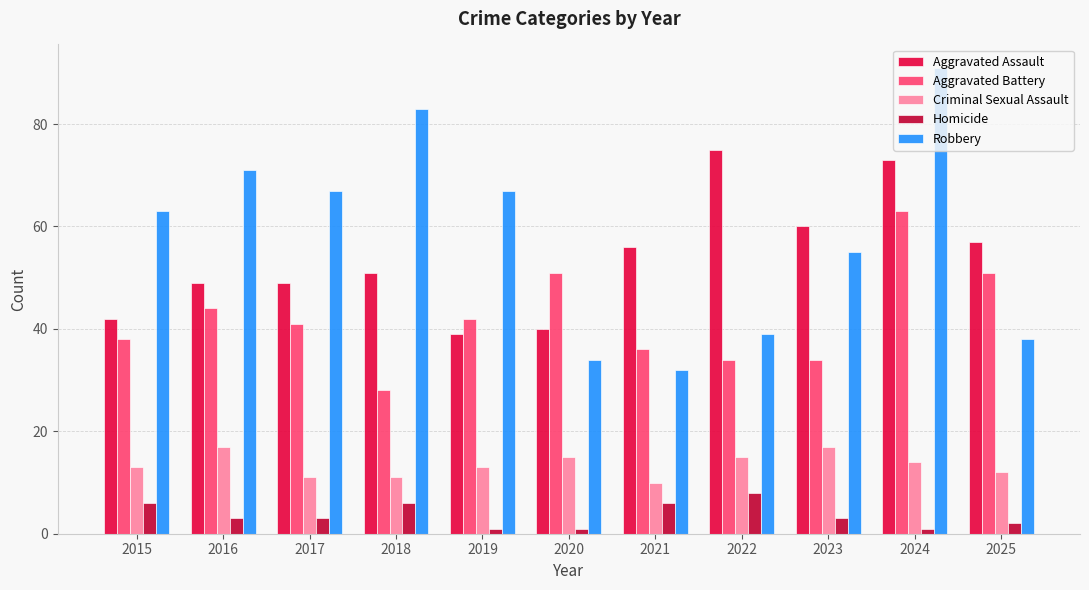

Which series has the largest total across all categories?

Robbery